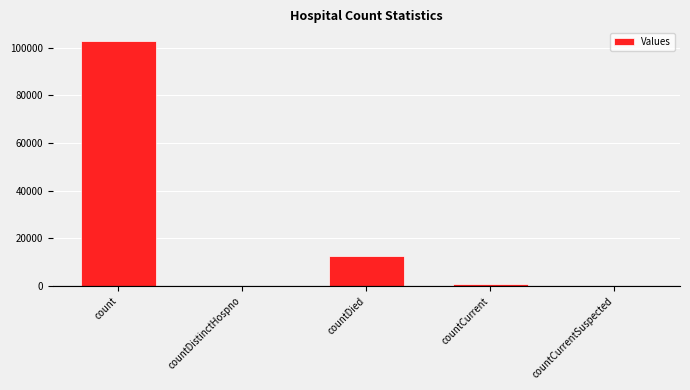

Where is the data nearest to the value 51513?

countDied